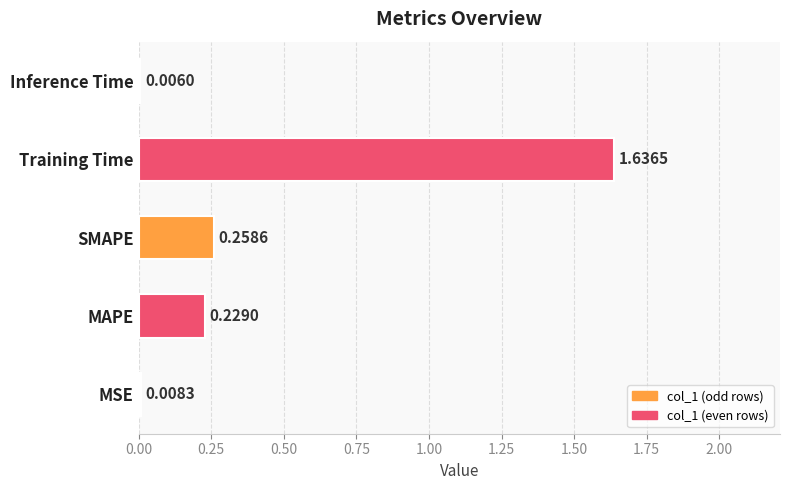

At which label is the value closest to 0?

Inference Time